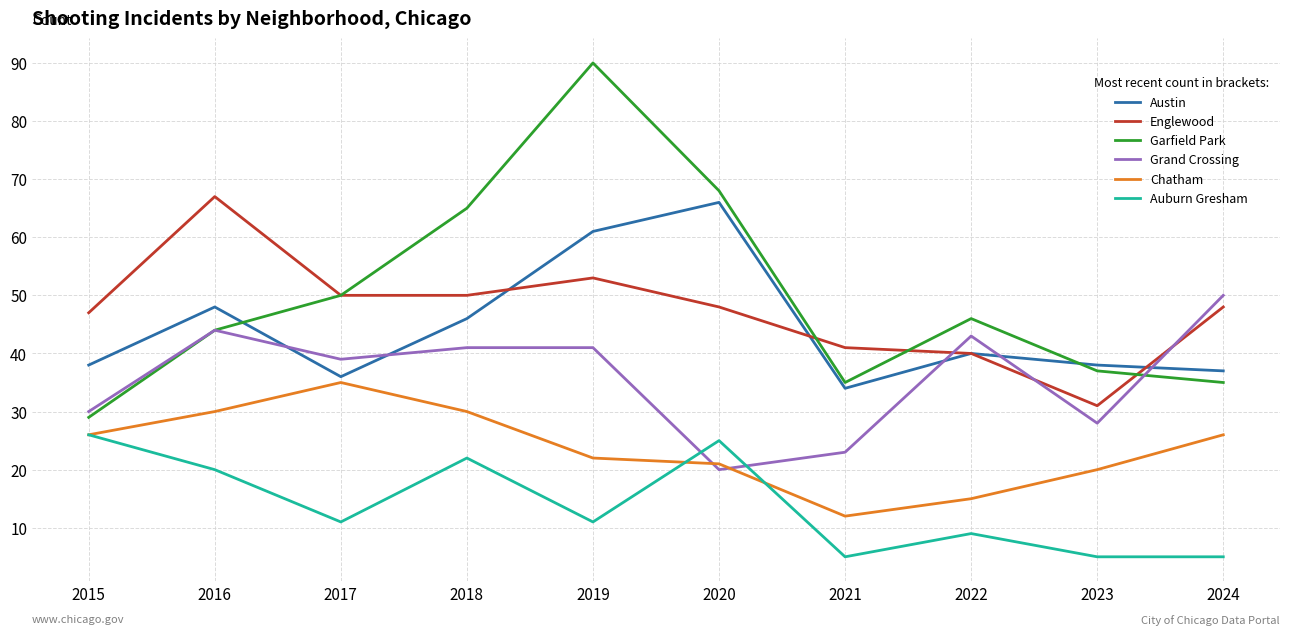

The Auburn Gresham series shows 5 at 2021. True or false?

True